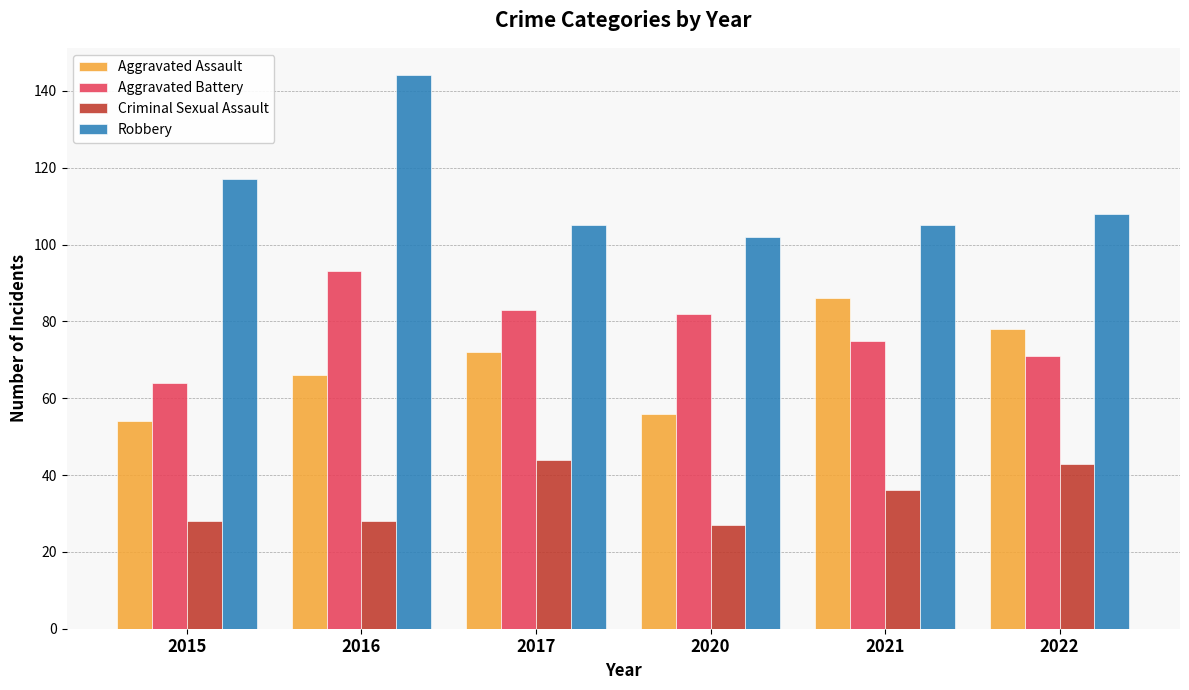

Are the bars horizontal?

No